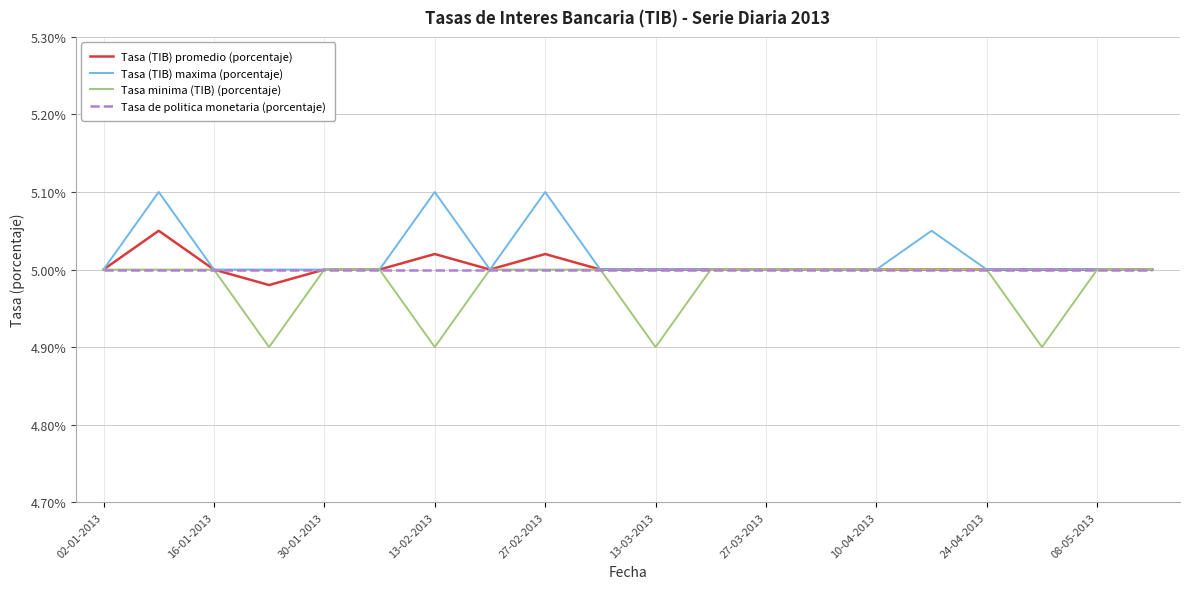

What is the smallest value displayed?

4.9